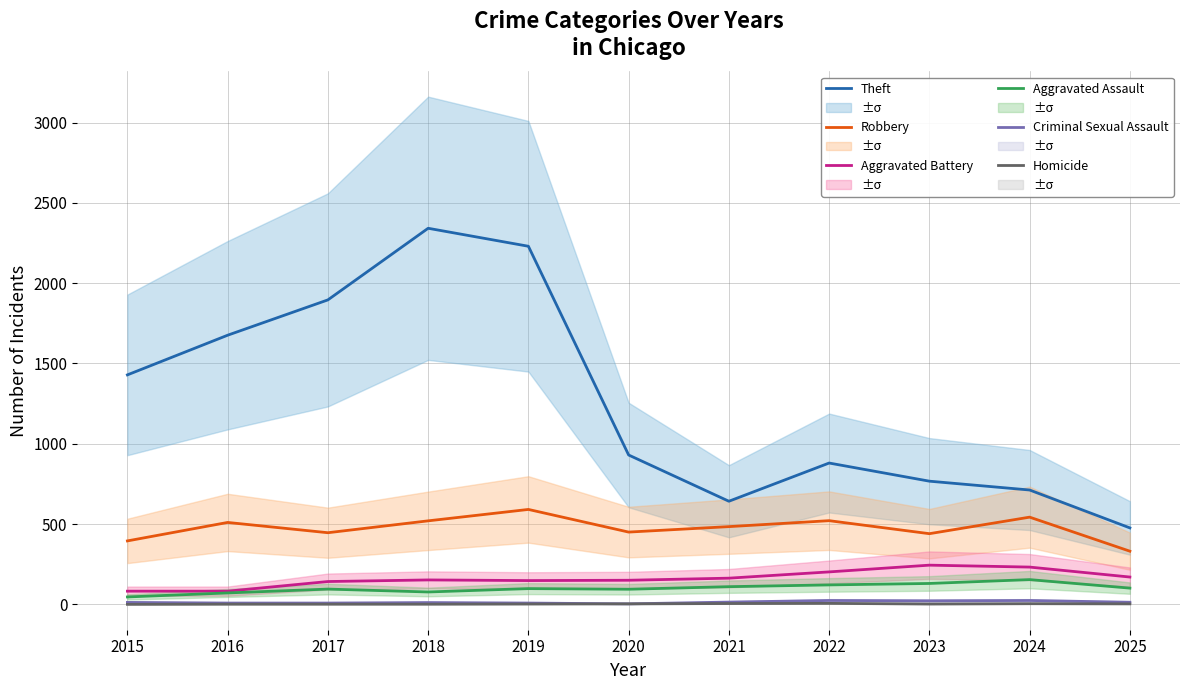

List the labels in order of Aggravated Assault value, largest first.

2024, 2023, 2022, 2021, 2025, 2019, 2017, 2020, 2018, 2016, 2015